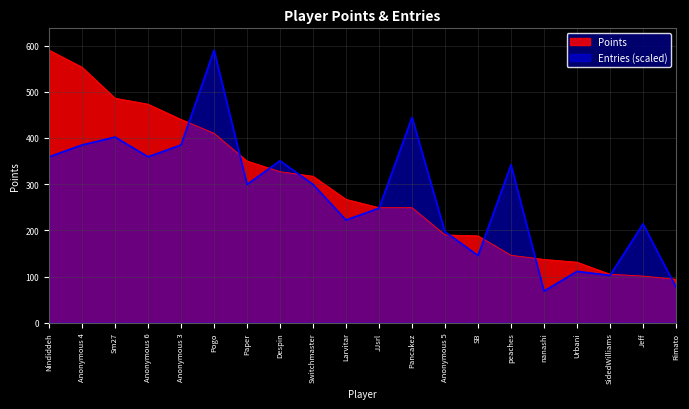

True or false: Points has a value of 104.2 at Pancakez.

False